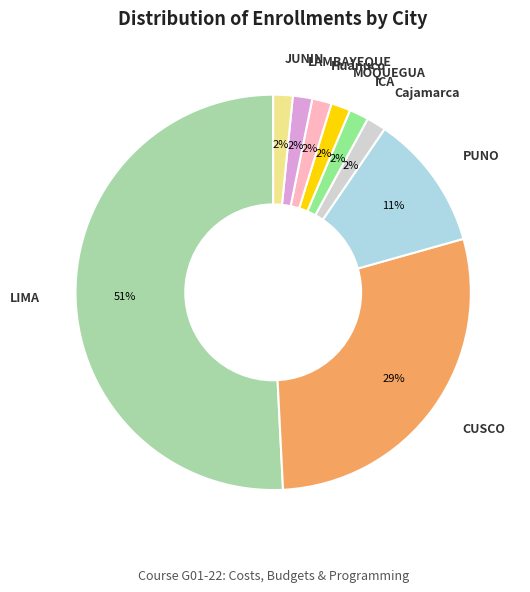

How many slices are in this pie chart?

9